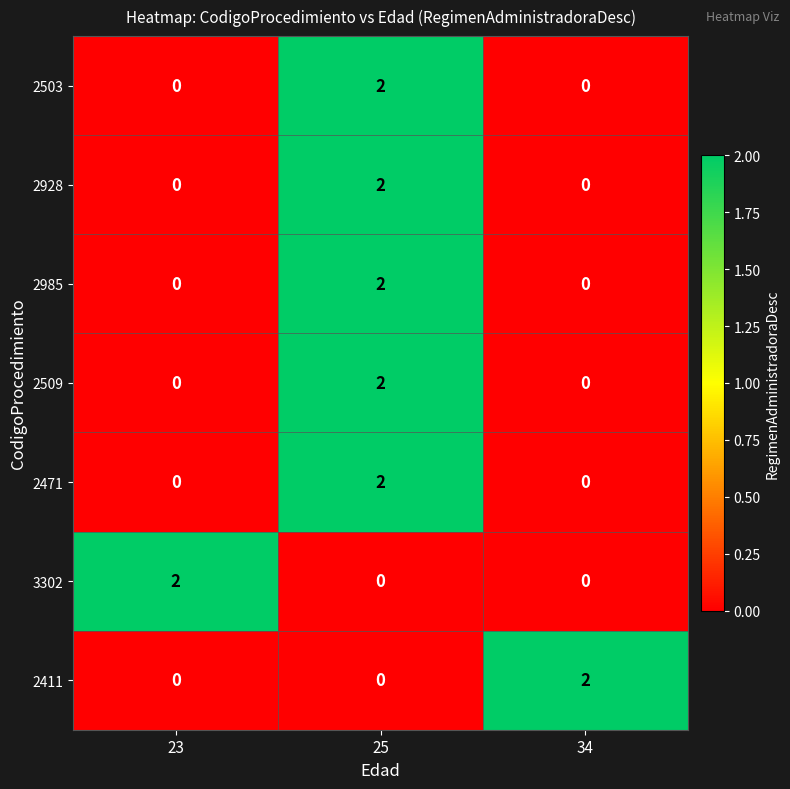

How many 2503 values are between 0 and 2?

3